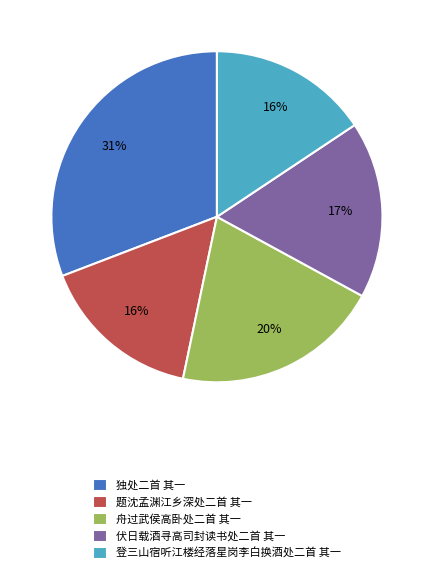

To the nearest percent, what is the difference between the largest and smallest slice percentages?

15%